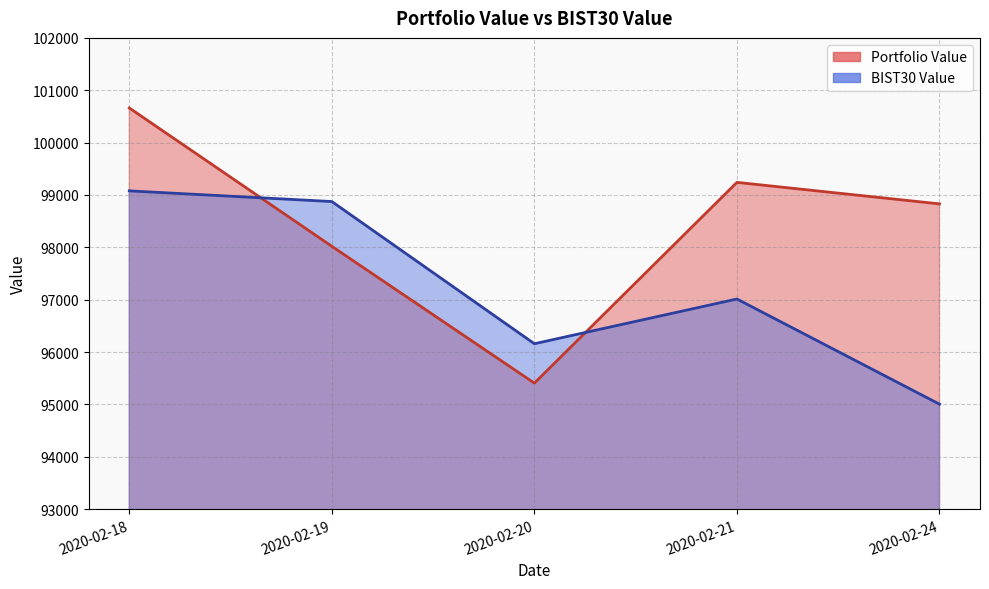

How many intersections are there between Portfolio Value and BIST30 Value?

2